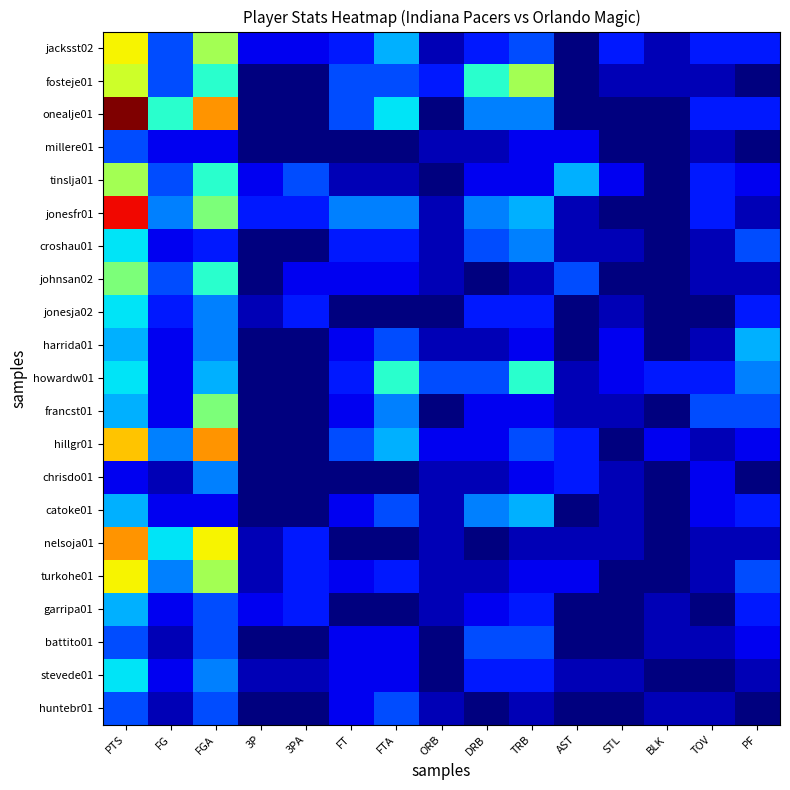

Rank the series at 3PA from lowest to highest value.

fosteje01, onealje01, millere01, croshau01, harrida01, howardw01, francst01, hillgr01, chrisdo01, catoke01, battito01, huntebr01, stevede01, jacksst02, johnsan02, jonesfr01, jonesja02, nelsoja01, turkohe01, garripa01, tinslja01